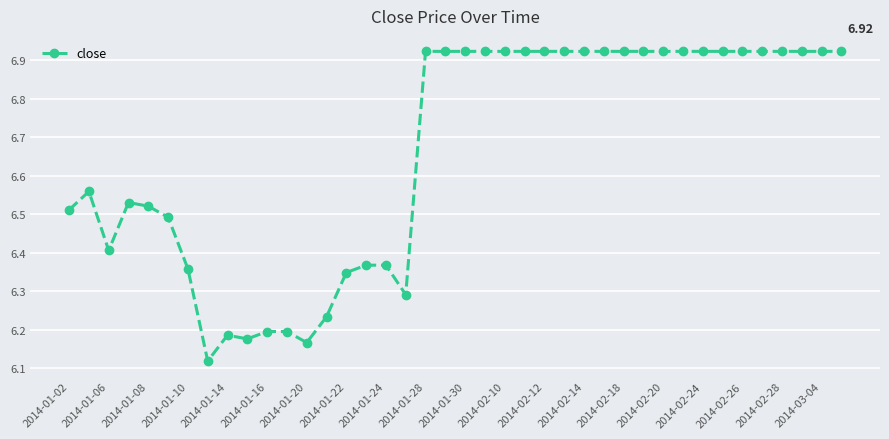

True or false: the data has more than 1 interior local peaks.

True